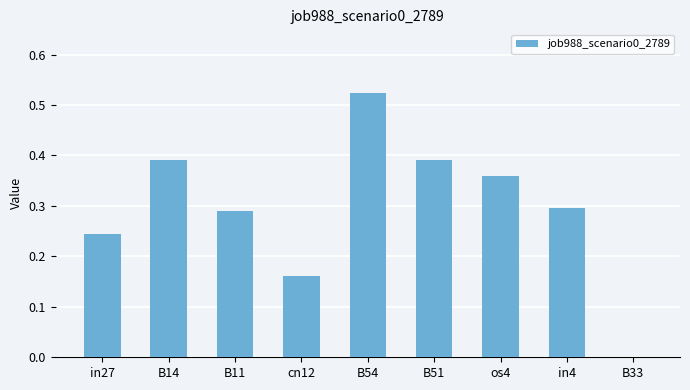

Are the bars grouped side by side (vs. stacked)?

No